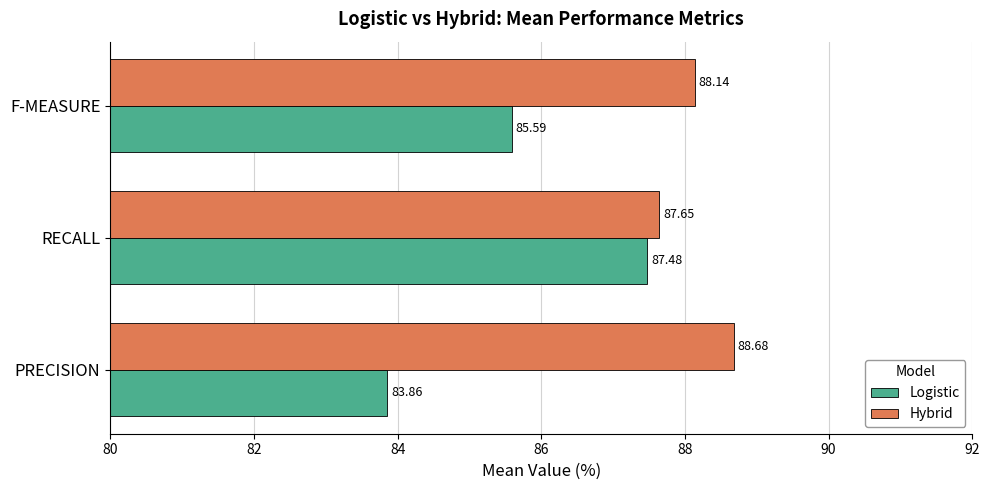

List the series in order of their overall mean, lowest first.

Logistic, Hybrid